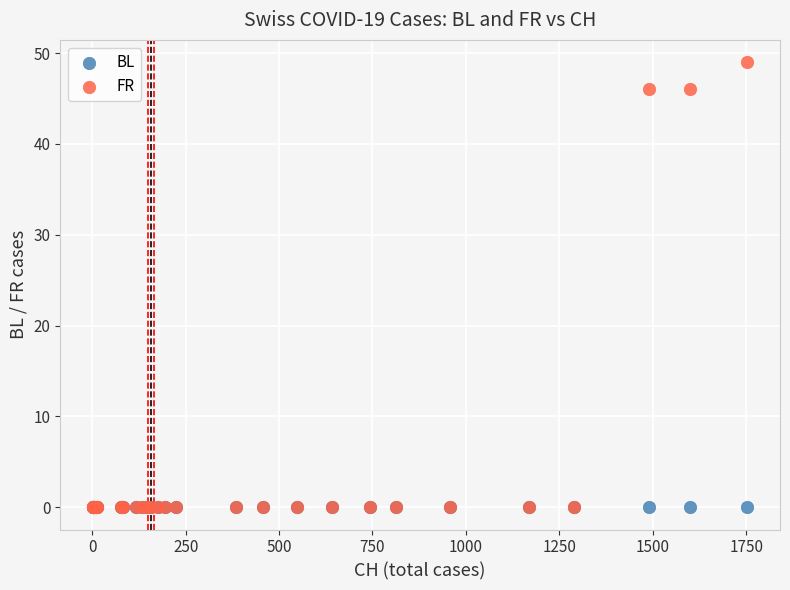

What are all the series names shown in the legend?

BL, FR